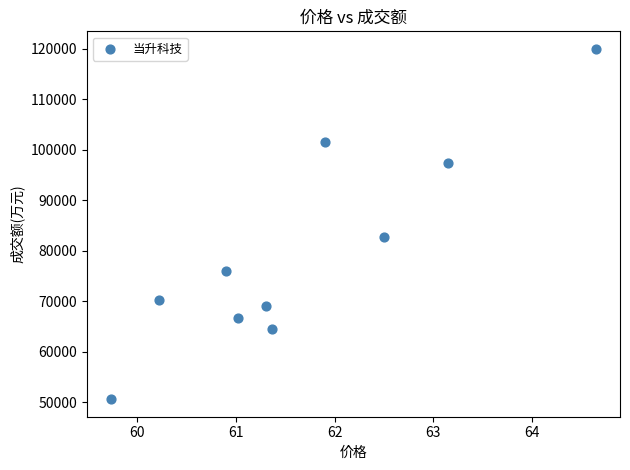

What Y value in the scatter plot is closest to 85281?

82689